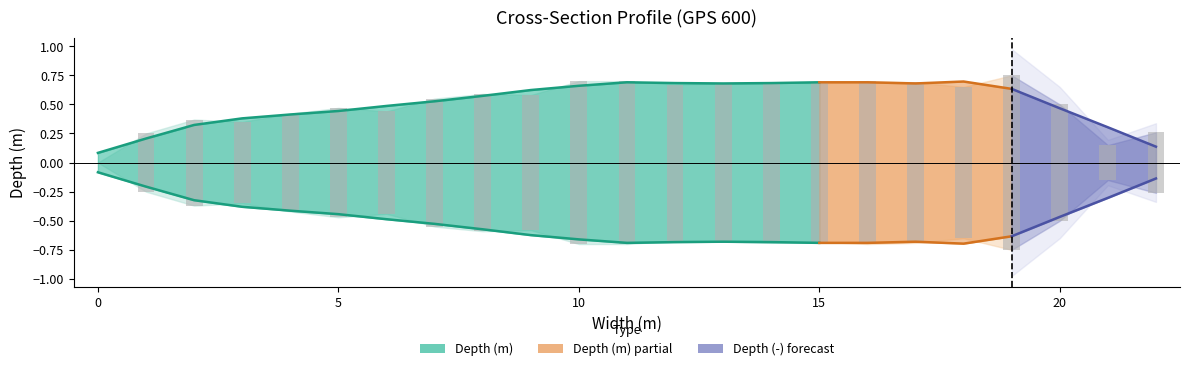

The Depth (m) series shows 0.7 at 10. True or false?

True